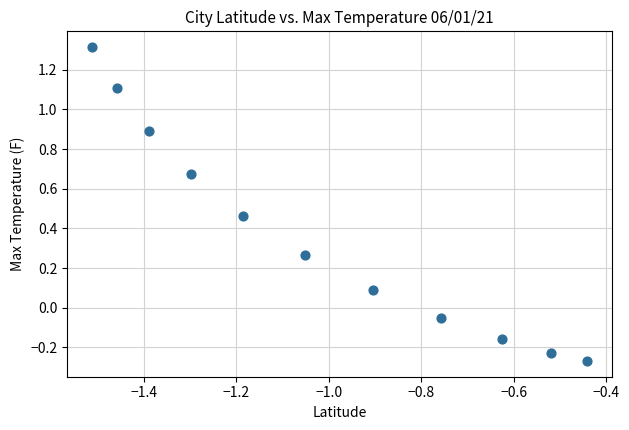

What is the average Y value?

0.4